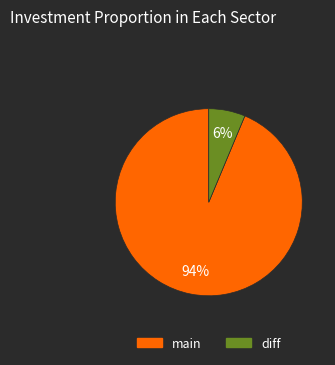

Which slice is the largest?

main